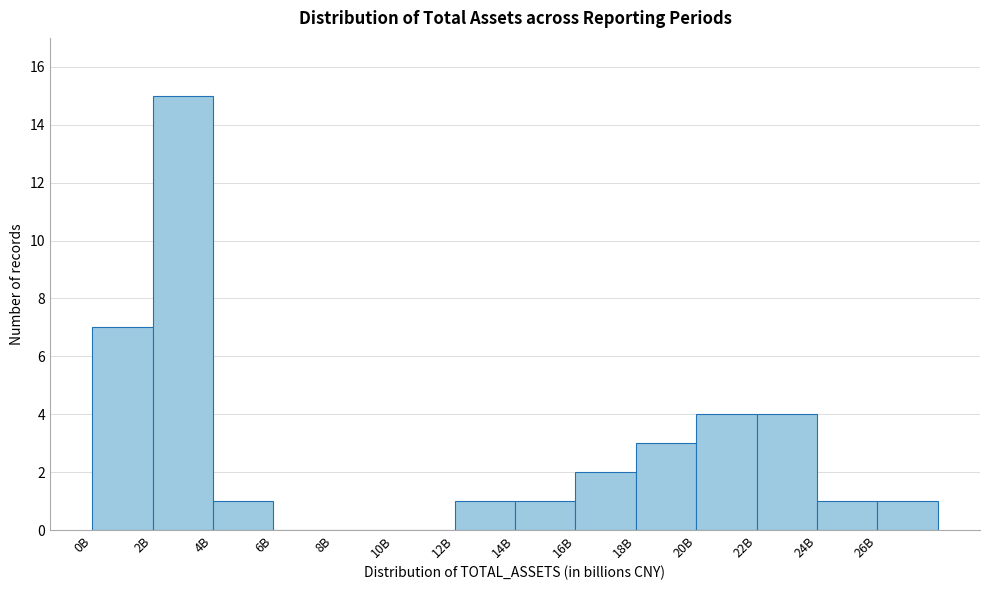

Reading left to right, transcribe all the data shown in this chart.

0B=7	2B=15	4B=1	6B=0	8B=0	10B=0	12B=1	14B=1	16B=2	18B=3	20B=4	22B=4	24B=1	26B=1